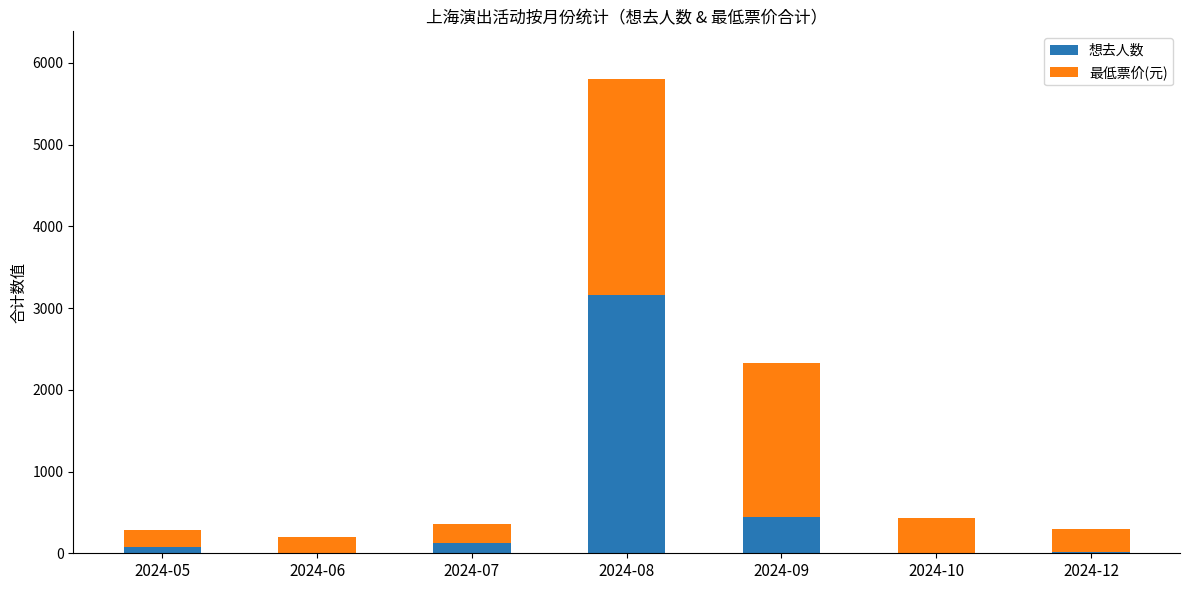

At which label does 想去人数 reach its peak?

2024-08